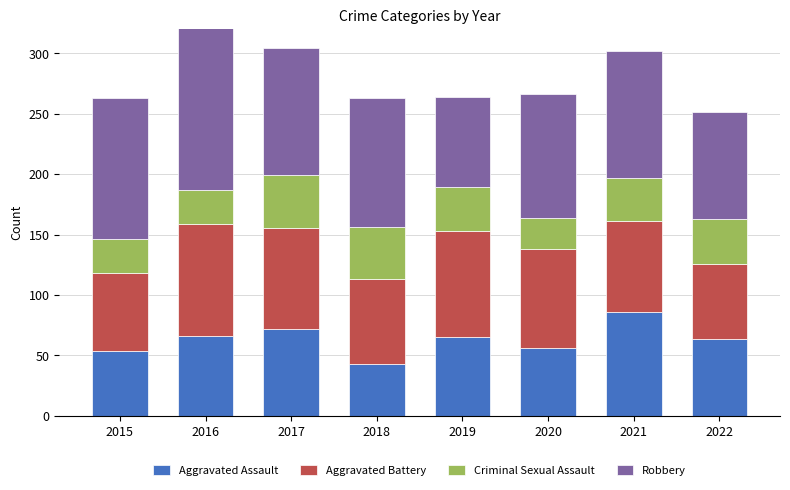

At 2021, list the series in order from largest to smallest.

Robbery, Aggravated Assault, Aggravated Battery, Criminal Sexual Assault